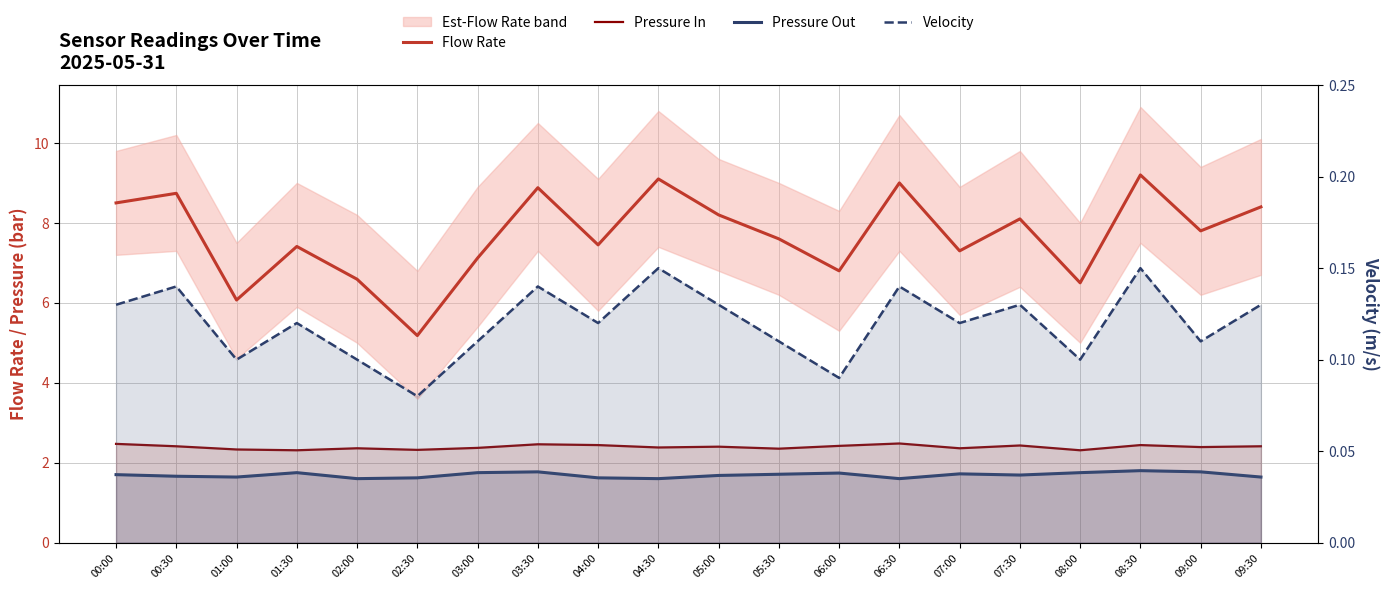

What position from the right is 06:00?

8